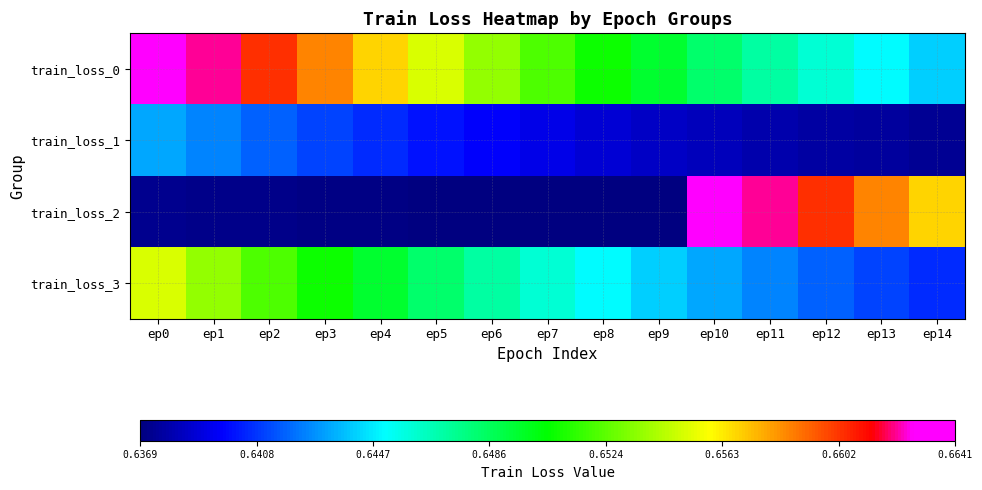

At how many categories does at least one series exceed 0?

15